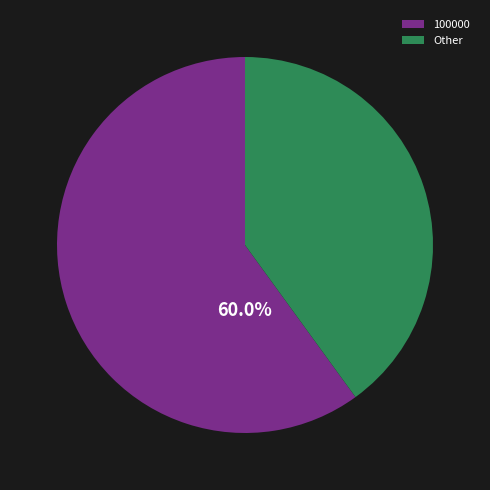

Does any single category account for the majority?

Yes